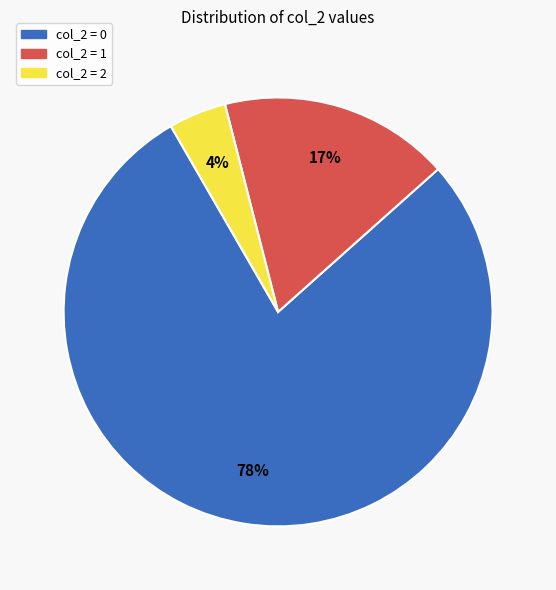

To the nearest percent, what is the average slice percentage?

33%